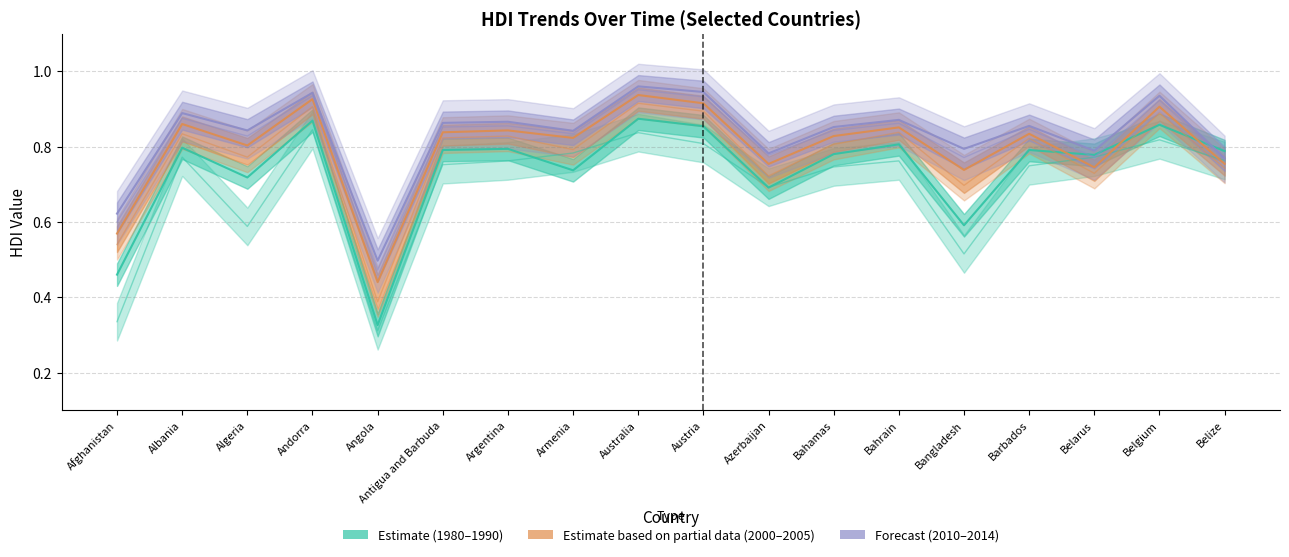

What is the greatest value displayed?

1.0